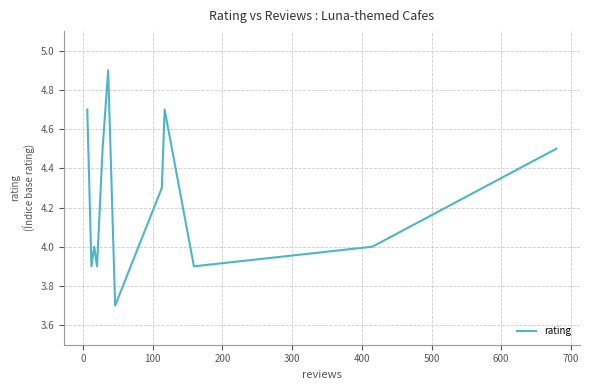

How many lines are shown in the chart?

1